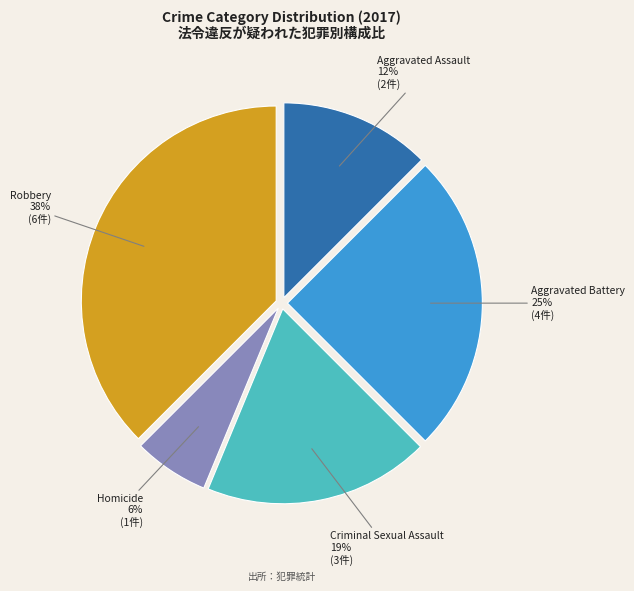

How many slices are in this pie chart?

5